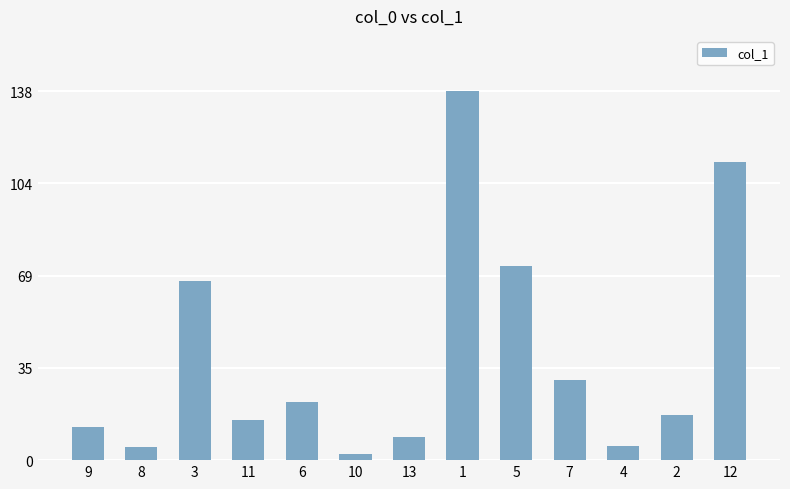

How many bars are there in total?

13